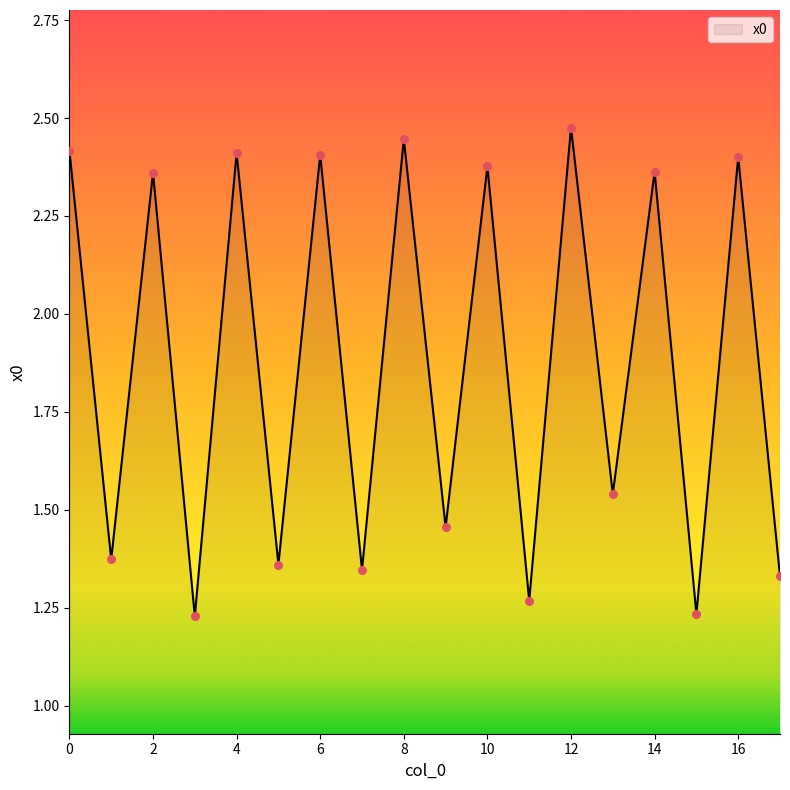

Does the chart have visible grid lines?

No